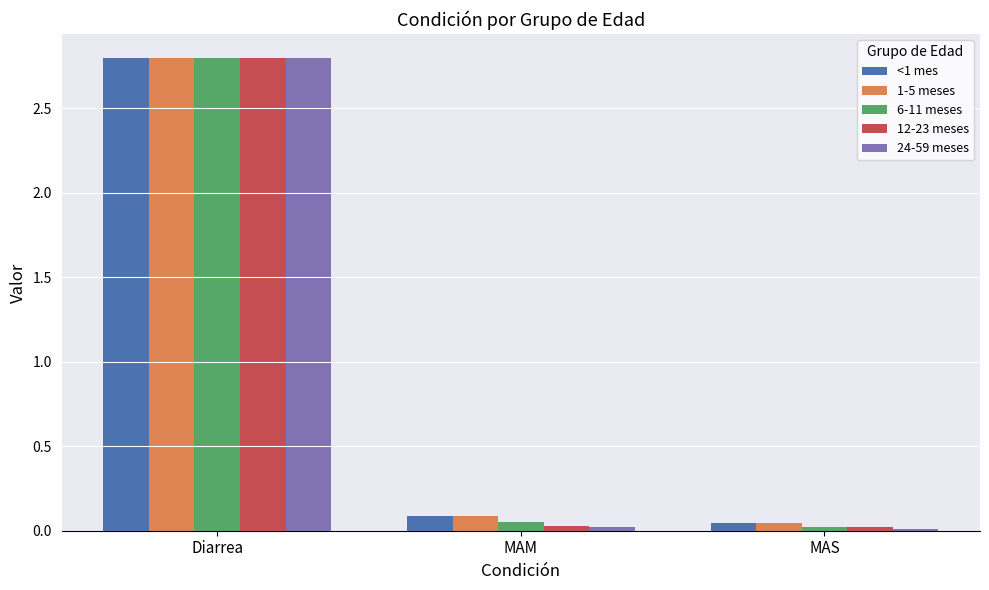

At which category is the sum across all series the highest?

Diarrea